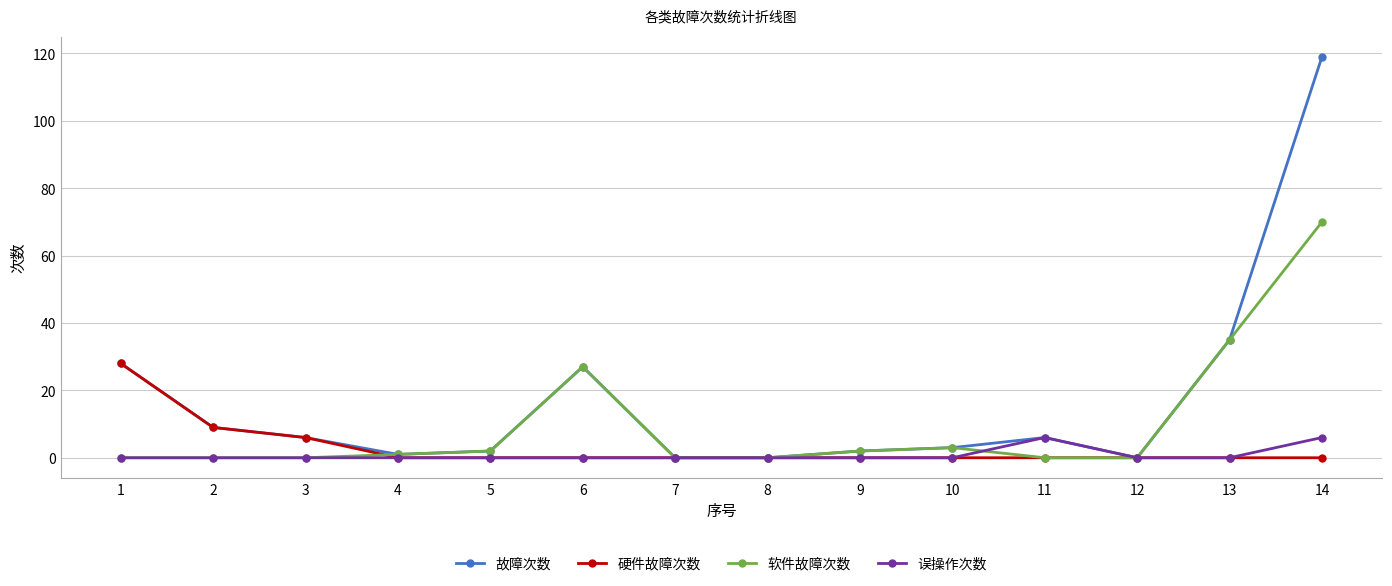

What are all the series names shown in the legend?

故障次数, 硬件故障次数, 软件故障次数, 误操作次数